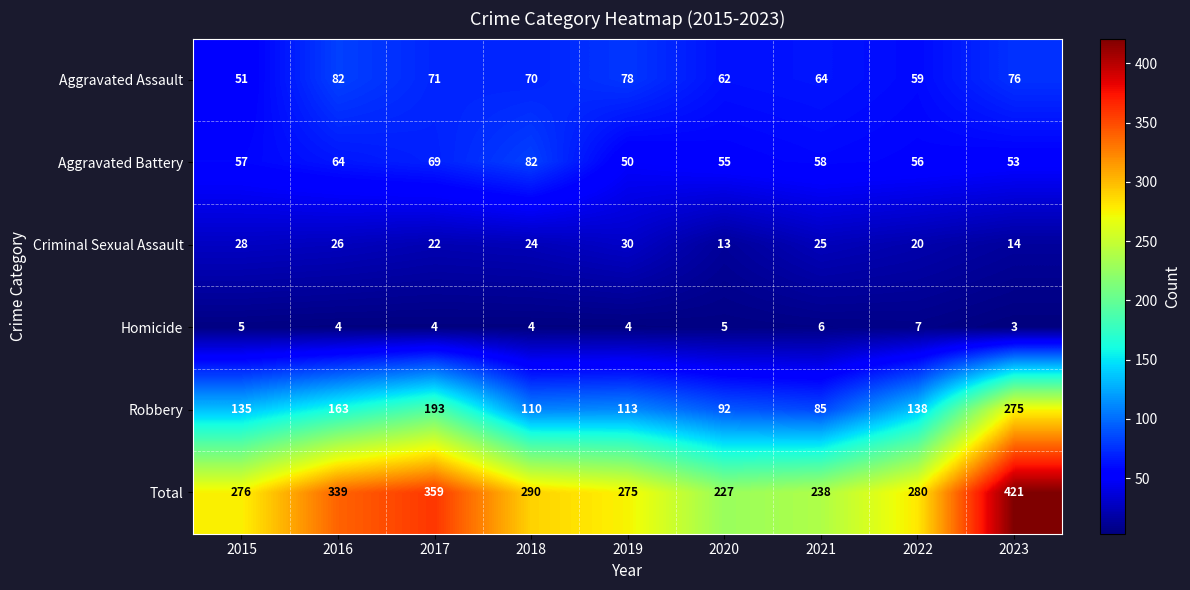

Is it true that Robbery equals 113 at 2019?

True